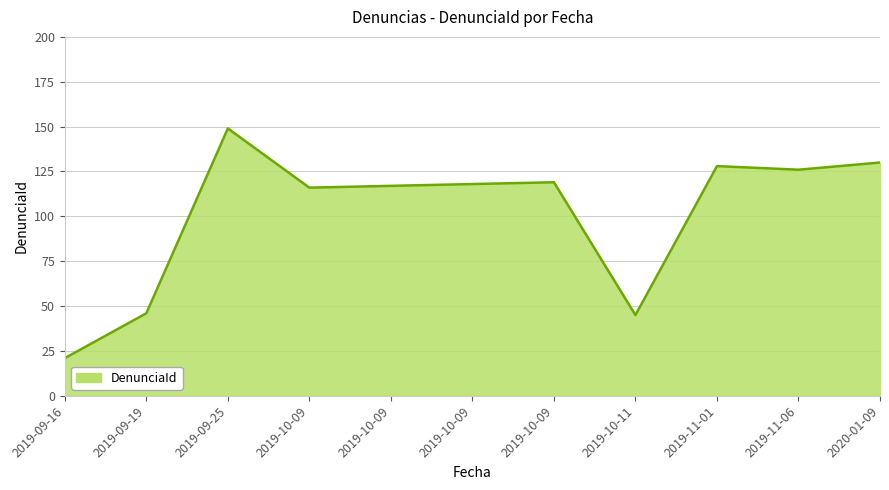

What is the sum of the values at 2019-10-11 and 2019-10-09?

161